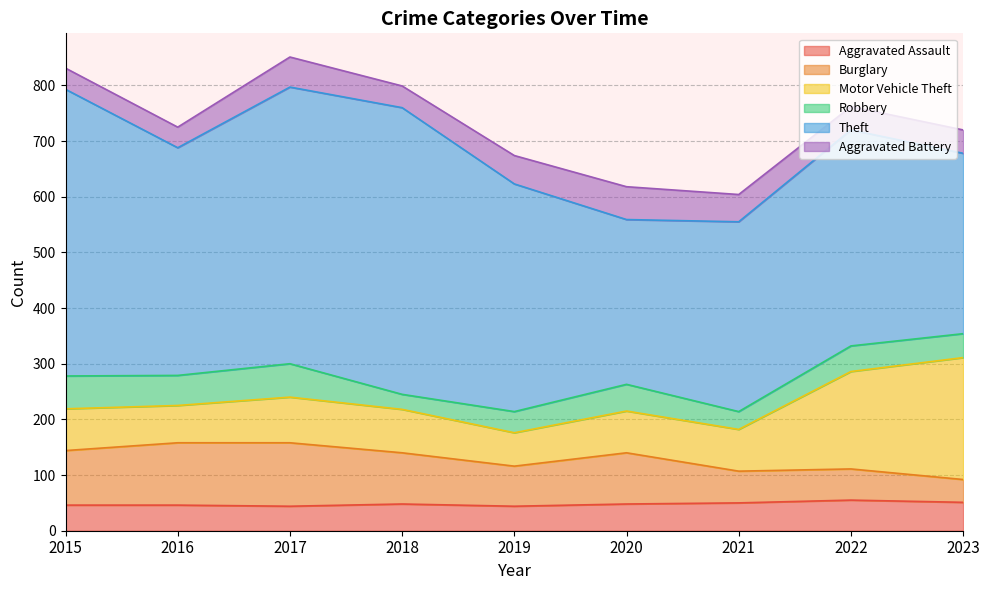

Reading left to right, list all the values displayed in this chart.

Aggravated Assault: 2015=46	2016=46	2017=44	2018=48	2019=44	2020=48	2021=50	2022=55	2023=51
Burglary: 2015=98	2016=112	2017=114	2018=92	2019=72	2020=92	2021=57	2022=56	2023=41
Motor Vehicle Theft: 2015=75	2016=67	2017=82	2018=78	2019=60	2020=75	2021=75	2022=175	2023=219
Robbery: 2015=59	2016=54	2017=60	2018=27	2019=38	2020=48	2021=32	2022=46	2023=43
Theft: 2015=515	2016=409	2017=497	2018=515	2019=409	2020=296	2021=341	2022=388	2023=324
Aggravated Battery: 2015=38	2016=37	2017=54	2018=39	2019=51	2020=59	2021=49	2022=42	2023=42